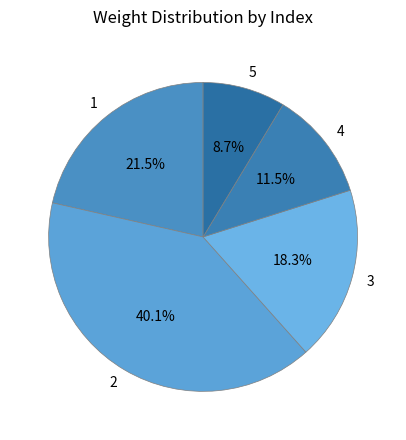

Does any single category account for the majority?

No